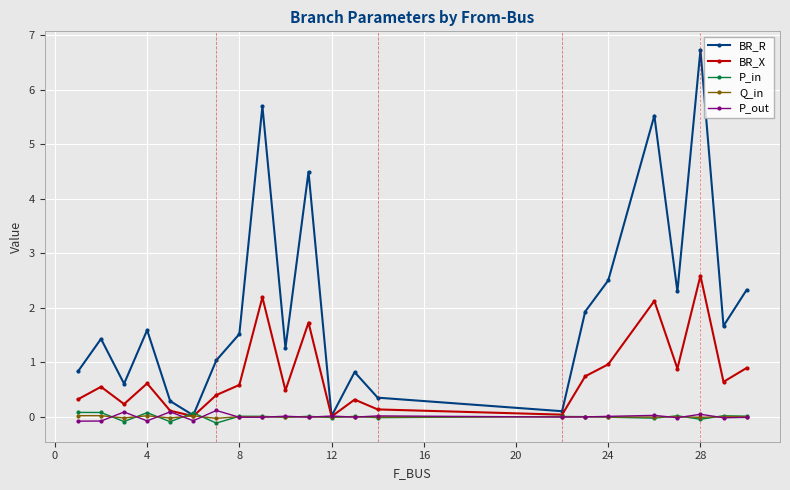

Which series has the largest total across all categories?

BR_R